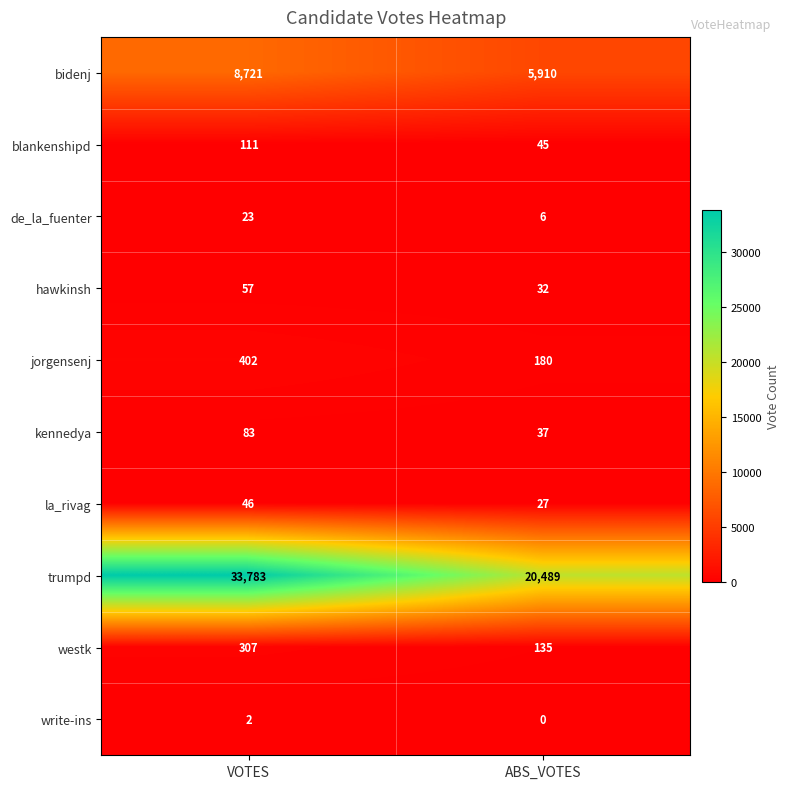

Which series has the largest total across all categories?

trumpd